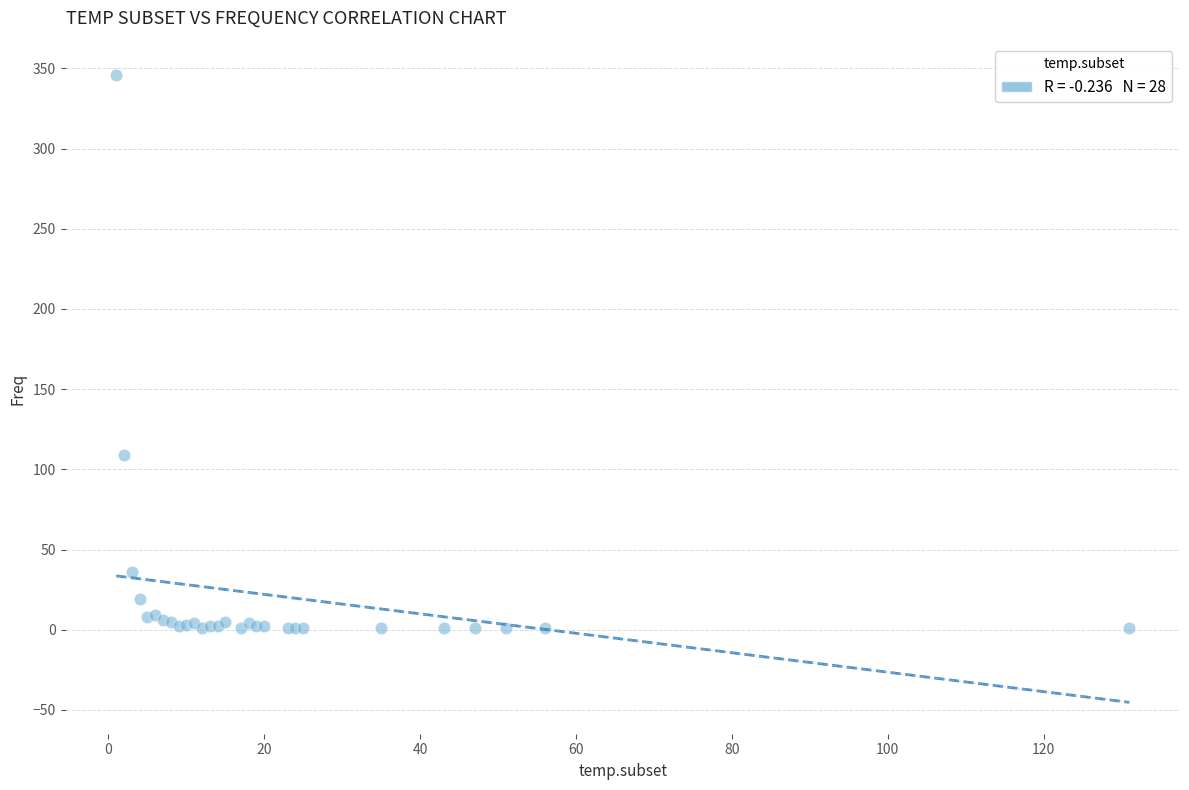

What Y value in the scatter plot is closest to 173?

109